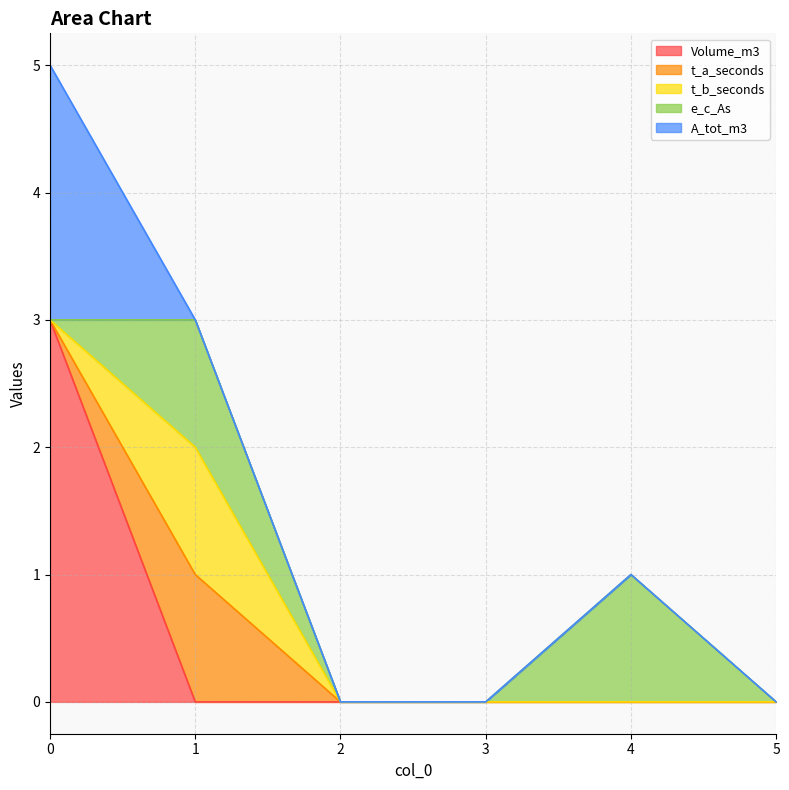

How many lines are shown in the chart?

5